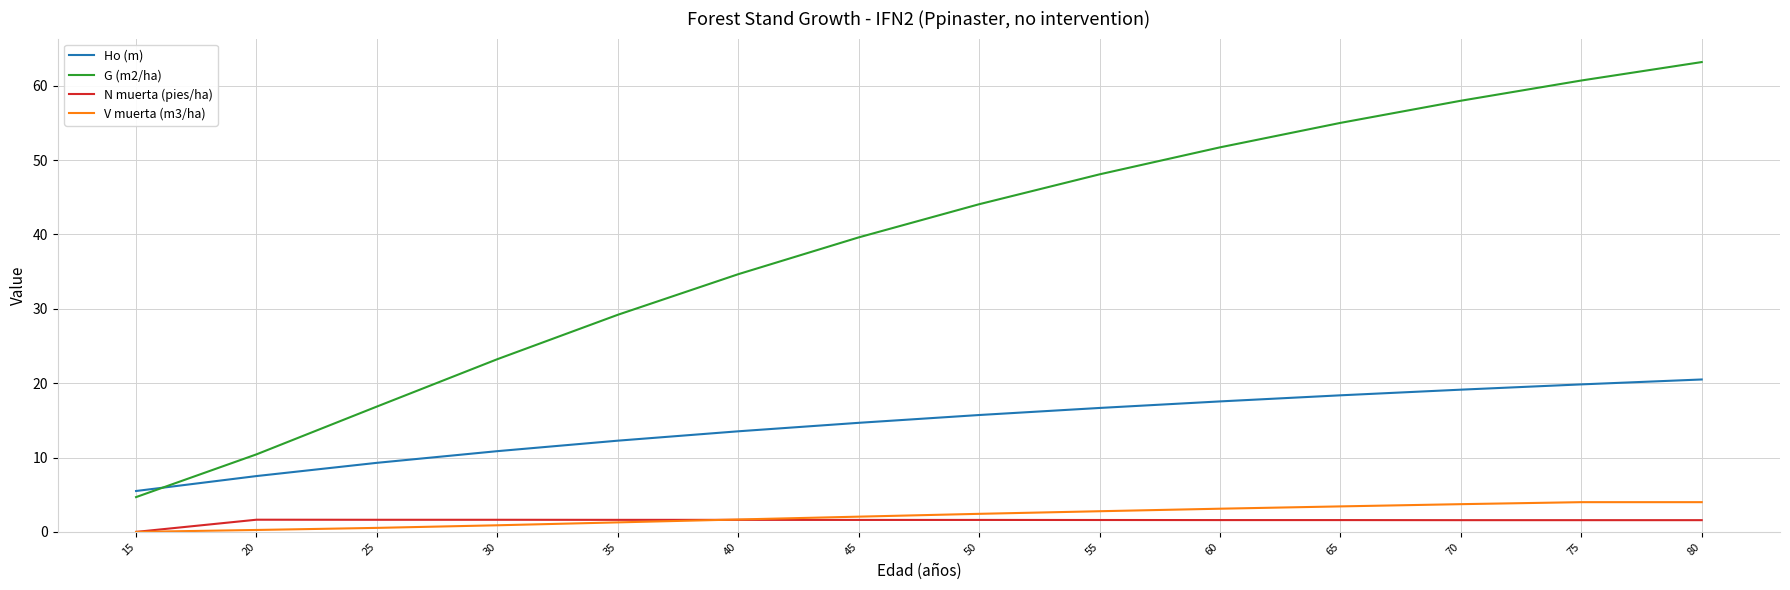

What is the total value across all series at 25?

28.3